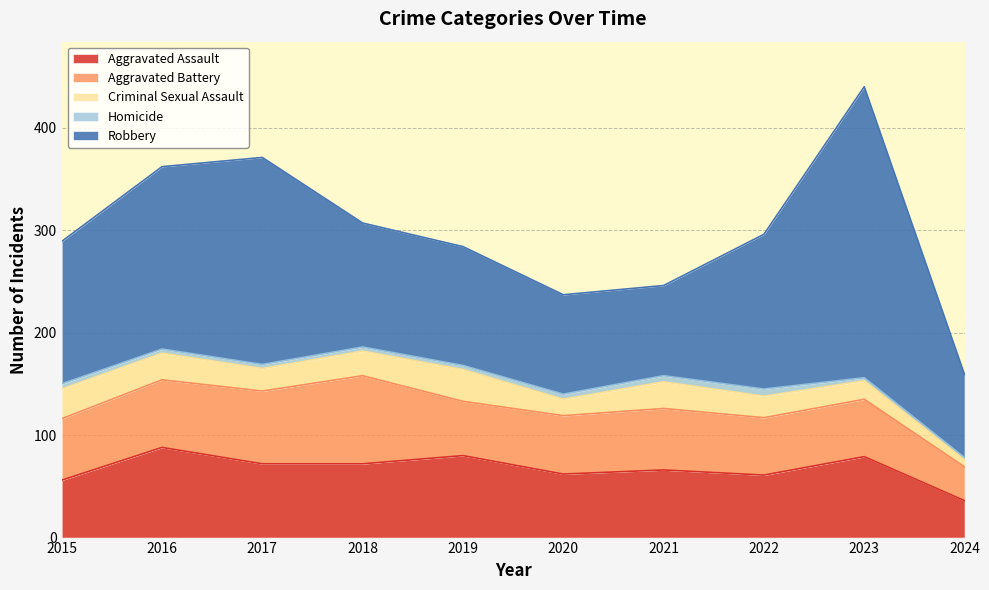

What is the value of the Criminal Sexual Assault point at the 8th from the left?

21